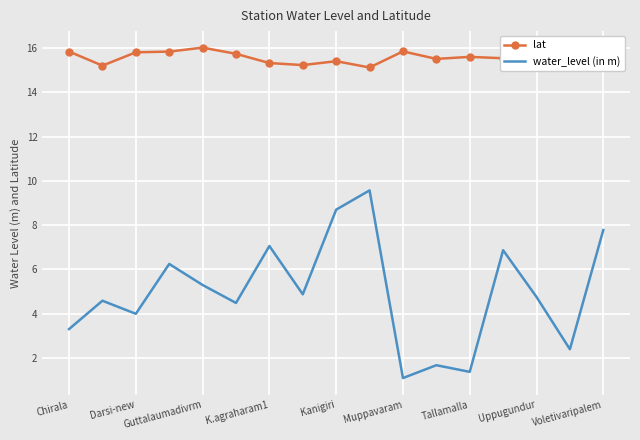

Which series has the largest total across all categories?

lat